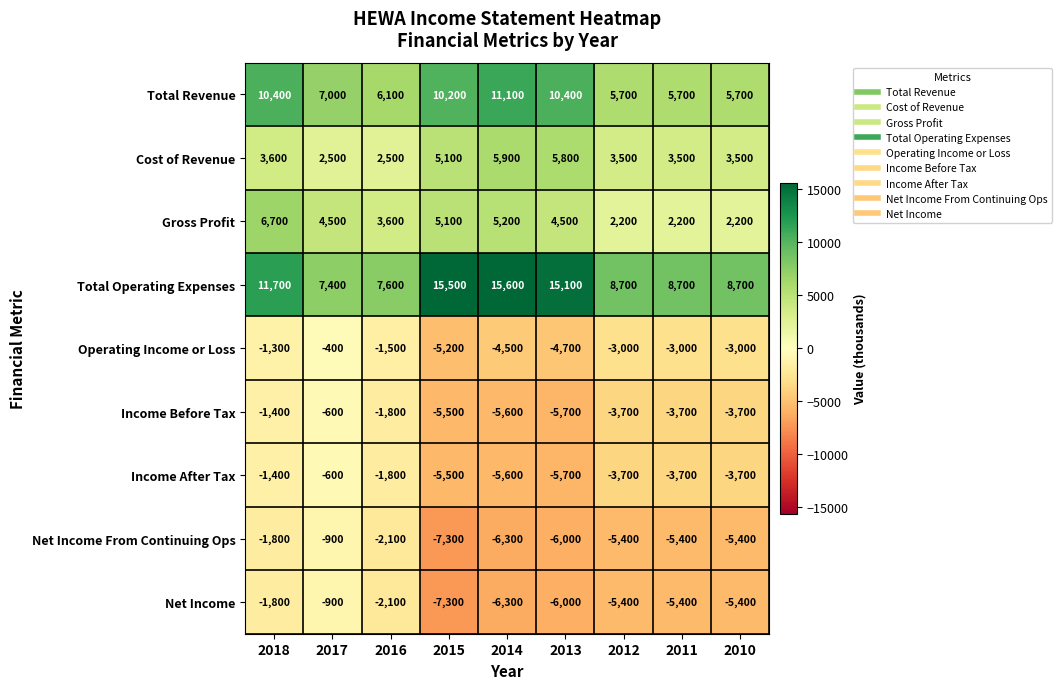

True or false: Net Income has a value of -1191 at 2017.

False